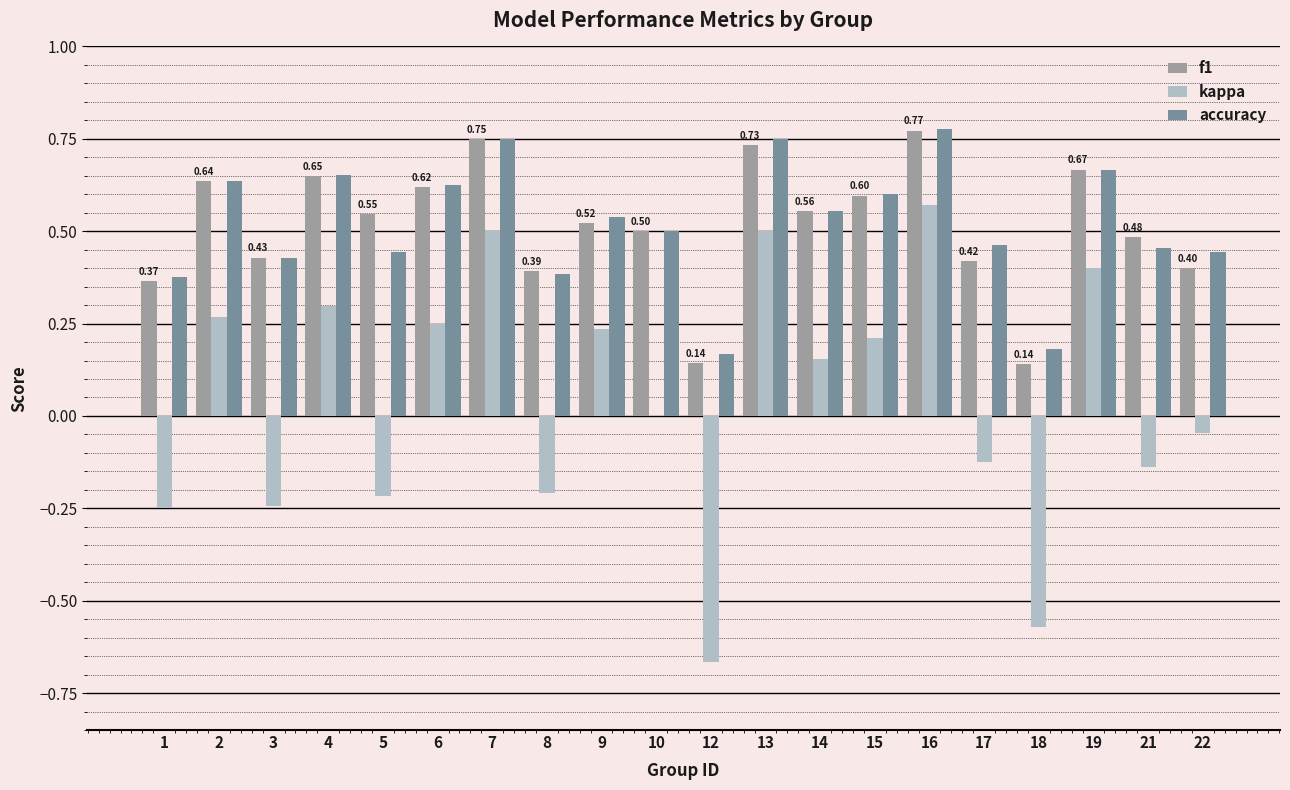

Between 5 and 10, which series saw the biggest shift?

kappa